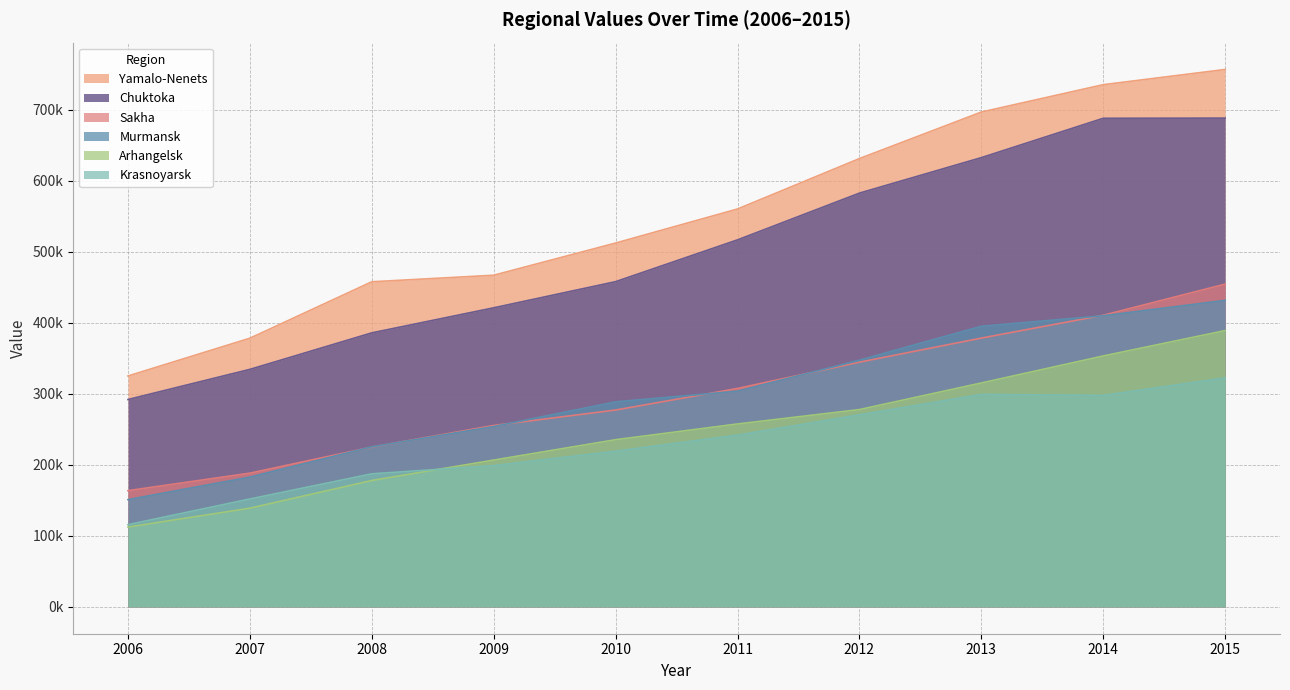

How many values in the Murmansk series are below 303642?

5